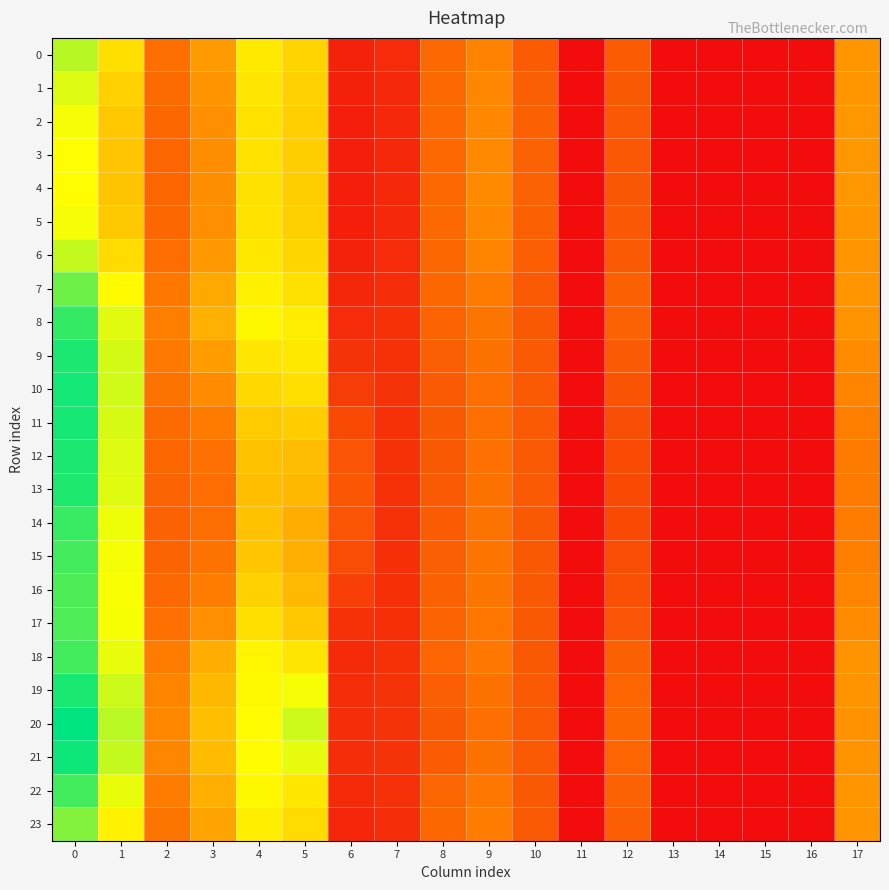

Reading right to left, transcribe all the data shown in this chart.

0: 17=12.6	16=0.0	15=0.0	14=0.0	13=0.0	12=7.4	11=0.0	10=7.5	9=11.0	8=8.6	7=2.9	6=2.1	5=17.8	4=19.6	3=13.0	2=9.2	1=18.7	0=24.4
1: 17=12.6	16=0.0	15=0.0	14=0.0	13=0.0	12=7.2	11=0.0	10=7.8	9=11.3	8=8.6	7=2.7	6=1.9	5=17.5	4=19.2	3=12.4	2=8.8	1=17.6	0=22.8
2: 17=12.7	16=0.0	15=0.0	14=0.0	13=0.0	12=7.1	11=0.0	10=7.9	9=11.5	8=8.6	7=2.6	6=1.7	5=17.4	4=19.0	3=12.0	2=8.5	1=16.8	0=21.8
3: 17=12.7	16=0.0	15=0.0	14=0.0	13=0.0	12=7.0	11=0.0	10=8.0	9=11.6	8=8.6	7=2.6	6=1.7	5=17.3	4=18.9	3=11.9	2=8.4	1=16.5	0=21.3
4: 17=12.7	16=0.0	15=0.0	14=0.0	13=0.0	12=7.0	11=0.0	10=8.0	9=11.6	8=8.6	7=2.6	6=1.7	5=17.3	4=18.9	3=11.9	2=8.4	1=16.5	0=21.2
5: 17=12.6	16=0.0	15=0.0	14=0.0	13=0.0	12=7.1	11=0.0	10=7.9	9=11.5	8=8.6	7=2.7	6=1.7	5=17.4	4=19.0	3=12.0	2=8.5	1=16.9	0=21.8
6: 17=12.6	16=0.0	15=0.0	14=0.0	13=0.0	12=7.3	11=0.0	10=7.6	9=11.1	8=8.5	7=2.8	6=2.0	5=17.9	4=19.4	3=12.8	2=9.1	1=18.4	0=23.8
7: 17=12.6	16=0.0	15=0.0	14=0.0	13=0.0	12=7.8	11=0.0	10=7.2	9=10.3	8=8.4	7=3.2	6=2.5	5=18.9	4=20.2	3=14.1	2=10.1	1=20.9	0=27.5
8: 17=12.5	16=0.0	15=0.0	14=0.0	13=0.0	12=8.0	11=0.0	10=7.2	9=9.8	8=8.1	7=3.4	6=2.8	5=19.9	4=20.7	3=14.8	2=10.7	1=22.6	0=29.8
9: 17=11.7	16=0.0	15=0.0	14=0.0	13=0.0	12=7.2	11=0.0	10=7.2	9=9.4	8=7.5	7=3.5	6=3.5	5=19.4	4=19.3	3=13.2	2=10.1	1=23.2	0=30.8
10: 17=11.1	16=0.0	15=0.0	14=0.0	13=0.0	12=6.6	11=0.0	10=7.2	9=9.2	8=7.3	7=3.5	6=4.6	5=18.6	4=18.1	3=11.7	2=9.6	1=23.3	0=31.2
11: 17=10.7	16=0.0	15=0.0	14=0.0	13=0.0	12=6.1	11=0.0	10=7.2	9=9.2	8=7.2	7=3.5	6=5.8	5=17.2	4=17.0	3=10.3	2=8.9	1=23.1	0=31.1
12: 17=10.4	16=0.0	15=0.0	14=0.0	13=0.0	12=5.8	11=0.0	10=7.2	9=9.3	8=7.2	7=3.5	6=6.7	5=15.9	4=16.2	3=9.3	2=8.3	1=22.8	0=30.8
13: 17=10.3	16=0.0	15=0.0	14=0.0	13=0.0	12=5.8	11=0.0	10=7.2	9=9.3	8=7.2	7=3.4	6=6.9	5=15.4	4=16.1	3=9.1	2=8.2	1=22.7	0=30.7
14: 17=10.5	16=0.0	15=0.0	14=0.0	13=0.0	12=5.8	11=0.0	10=7.2	9=9.6	8=7.5	7=3.3	6=6.6	5=14.5	4=16.2	3=9.0	2=8.0	1=22.1	0=29.7
15: 17=10.8	16=0.0	15=0.0	14=0.0	13=0.0	12=5.9	11=0.0	10=7.2	9=9.7	8=7.7	7=3.3	6=5.9	5=14.7	4=16.6	3=9.5	2=8.2	1=21.7	0=29.1
16: 17=11.2	16=0.0	15=0.0	14=0.0	13=0.0	12=6.3	11=0.0	10=7.2	9=9.8	8=7.9	7=3.3	6=4.7	5=15.6	4=17.6	3=10.5	2=8.6	1=21.6	0=28.8
17: 17=11.8	16=0.0	15=0.0	14=0.0	13=0.0	12=6.8	11=0.0	10=7.2	9=9.9	8=8.1	7=3.3	6=3.5	5=16.8	4=18.7	3=12.0	2=9.3	1=21.7	0=28.7
18: 17=12.5	16=0.0	15=0.0	14=0.0	13=0.0	12=7.9	11=0.0	10=7.2	9=9.9	8=8.3	7=3.4	6=2.8	5=19.2	4=20.5	3=14.6	2=10.5	1=22.3	0=29.2
19: 17=12.4	16=0.0	15=0.0	14=0.0	13=0.0	12=8.2	11=0.0	10=7.2	9=9.4	8=7.6	7=3.5	6=3.0	5=21.7	4=20.9	3=15.5	2=11.2	1=23.6	0=31.0
20: 17=12.3	16=0.0	15=0.0	14=0.0	13=0.0	12=8.4	11=0.0	10=7.3	9=9.2	8=7.2	7=3.7	6=3.2	5=23.5	4=21.1	3=15.9	2=11.5	1=24.2	0=32.0
21: 17=12.4	16=0.0	15=0.0	14=0.0	13=0.0	12=8.3	11=0.0	10=7.2	9=9.3	8=7.5	7=3.6	6=3.1	5=22.4	4=21.0	3=15.7	2=11.3	1=23.8	0=31.5
22: 17=12.6	16=0.0	15=0.0	14=0.0	13=0.0	12=8.0	11=0.0	10=7.2	9=9.9	8=8.3	7=3.4	6=2.8	5=19.4	4=20.7	3=14.8	2=10.6	1=22.3	0=29.2
23: 17=12.6	16=0.0	15=0.0	14=0.0	13=0.0	12=7.7	11=0.0	10=7.3	9=10.5	8=8.4	7=3.1	6=2.4	5=18.4	4=20.0	3=13.8	2=9.8	1=20.3	0=26.5